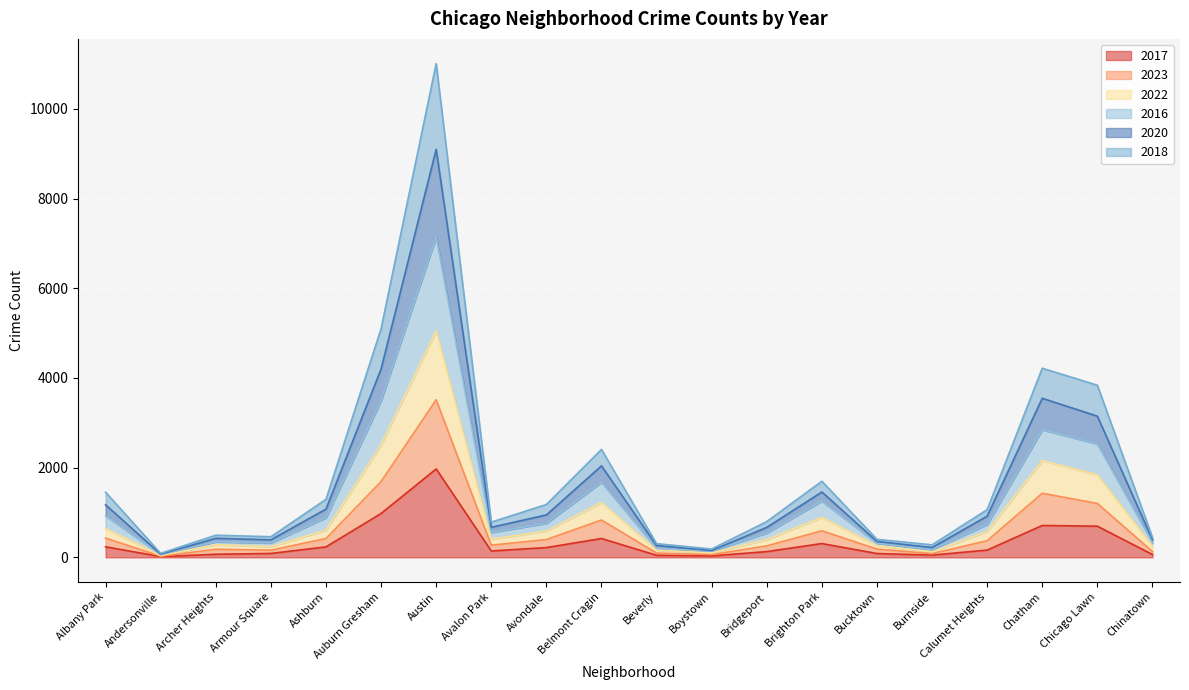

At which label does 2017 reach its peak?

Austin